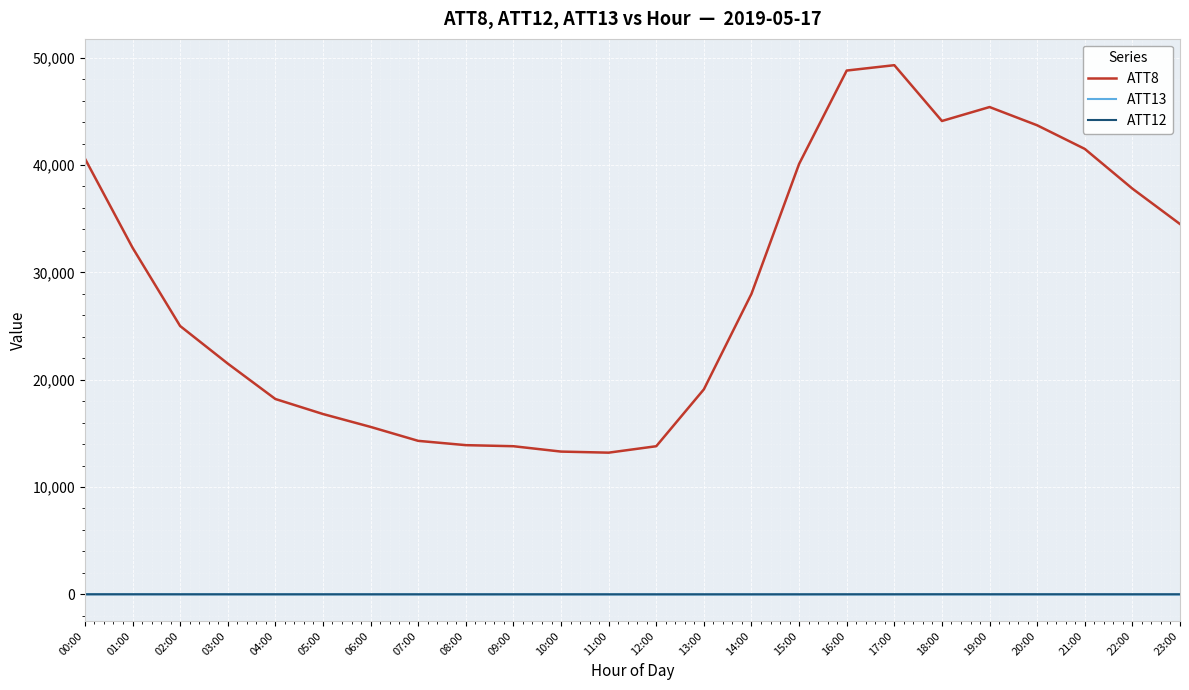

What position from the right is 23:00?

1